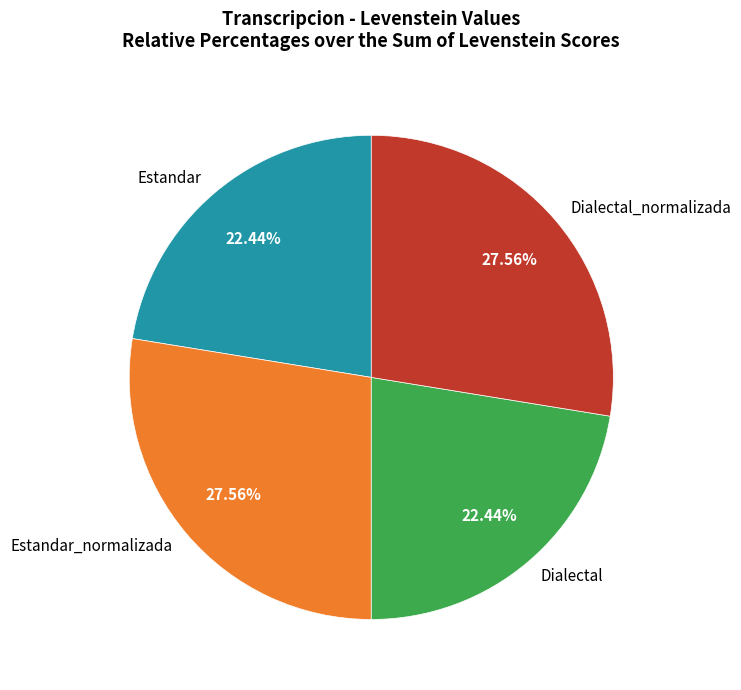

The Estandar_normalizada slice represents 34% of the pie. True or false?

False